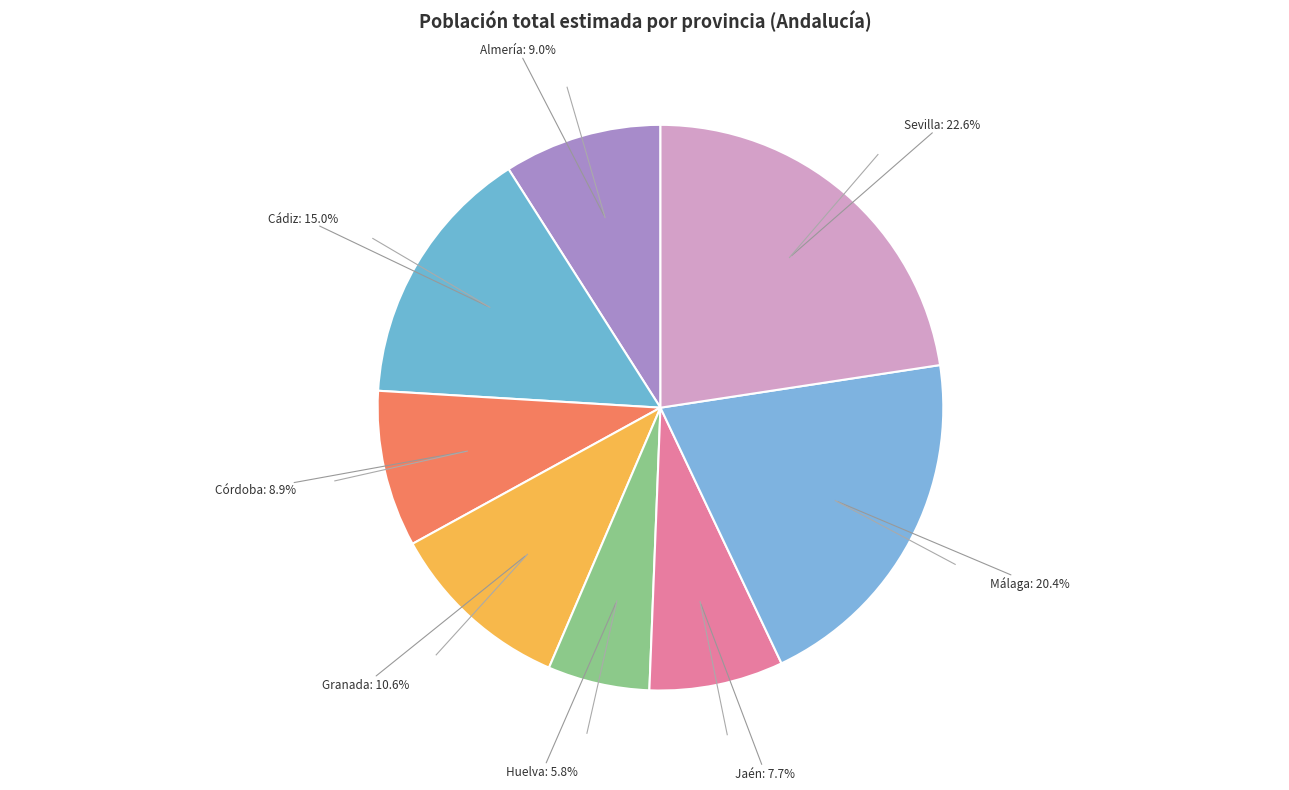

To the nearest percent, what is the average slice percentage?

12%